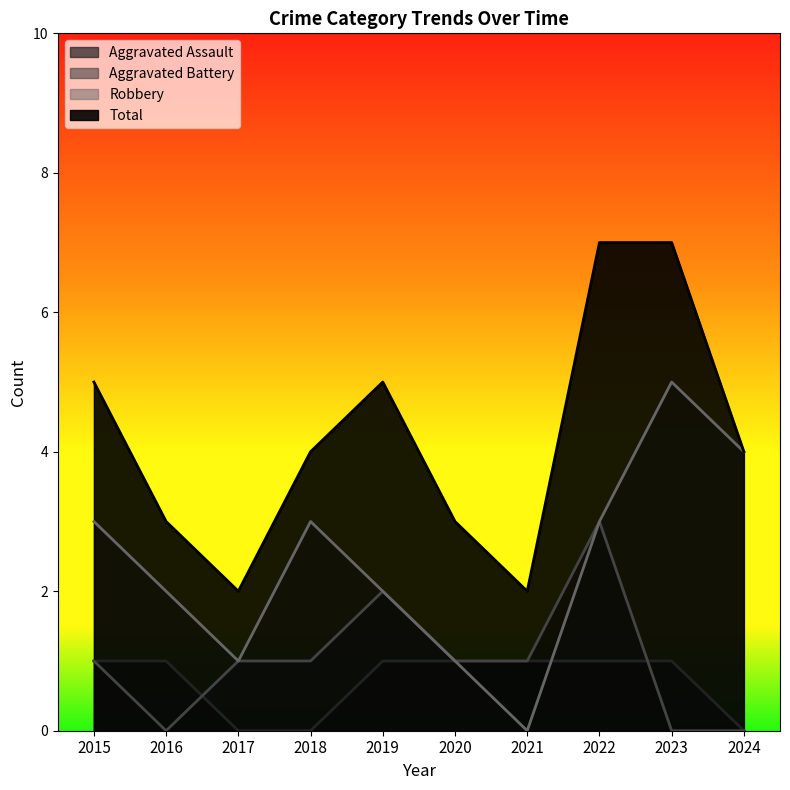

Reading left to right, what are all the values shown in this chart?

Aggravated Assault: 1	1	0	0	1	1	1	1	1	0
Aggravated Battery: 1	0	1	1	2	1	1	3	0	0
Robbery: 3	2	1	3	2	1	0	3	5	4
Total: 5	3	2	4	5	3	2	7	7	4